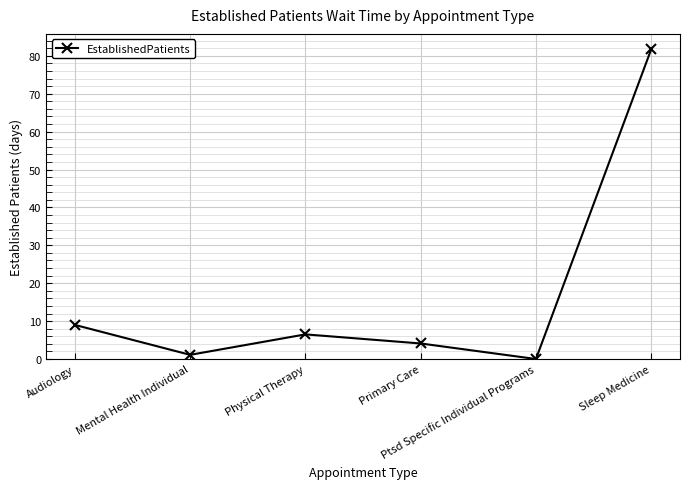

At which category does the data reach its first local valley?

Mental Health Individual